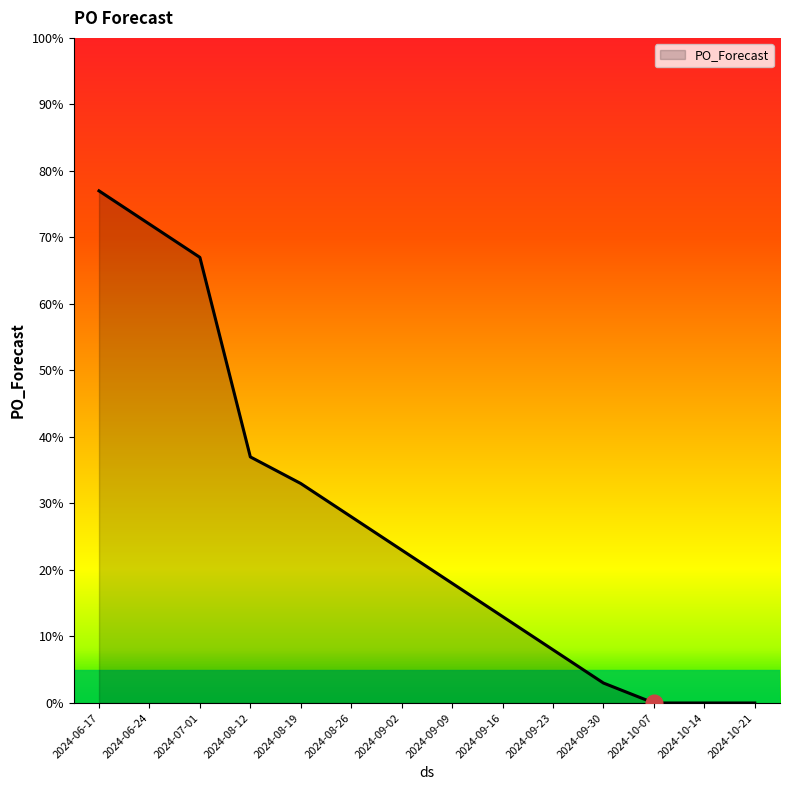

What position from the right is 2024-10-14?

2